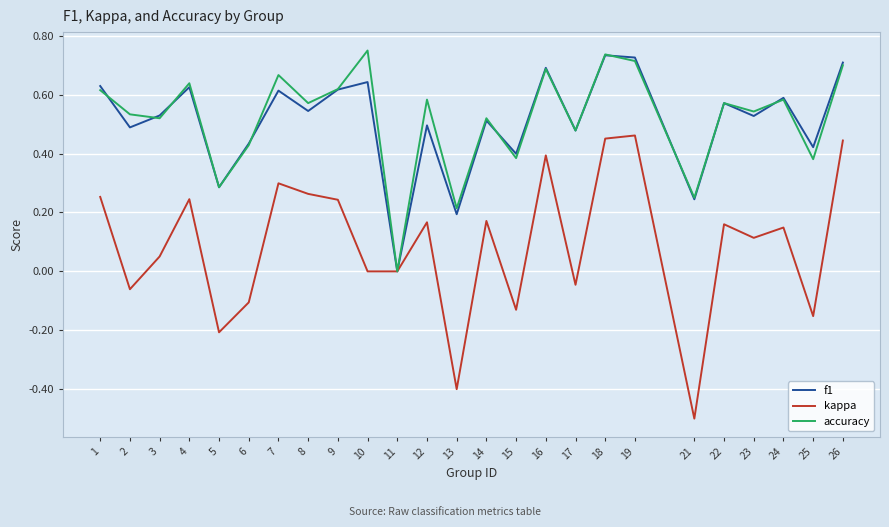

Does the chart display data point markers on the line(s)?

No